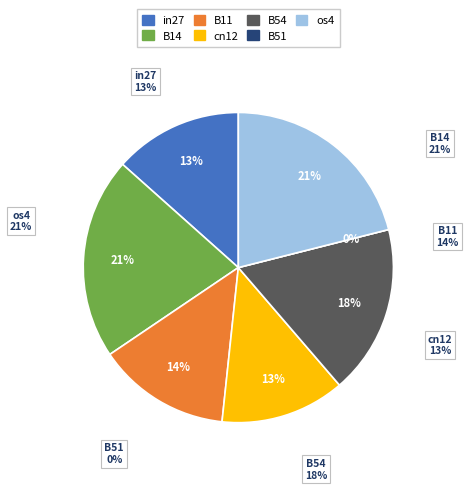

What is the smallest slice in the pie chart?

B51